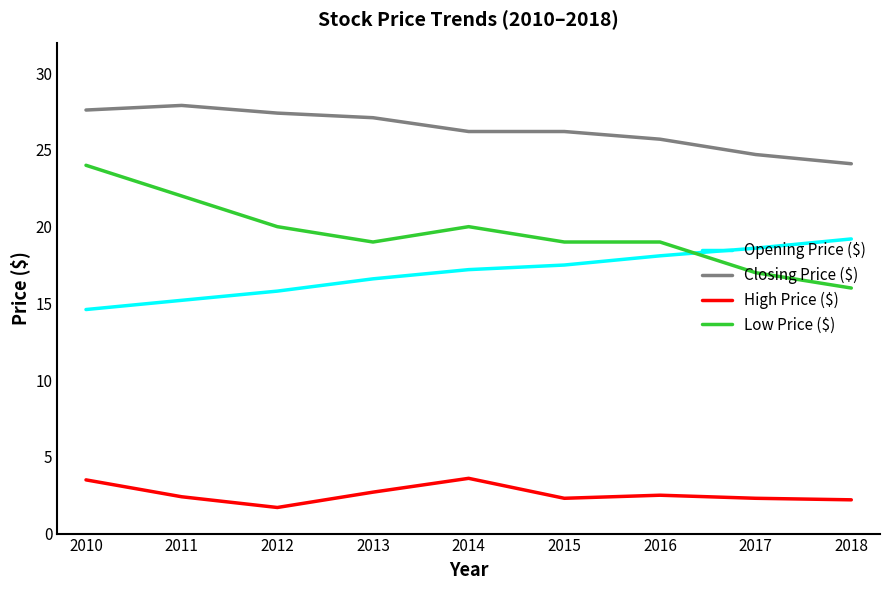

At 2014, list the series in order from smallest to largest.

High Price ($), Opening Price ($), Low Price ($), Closing Price ($)